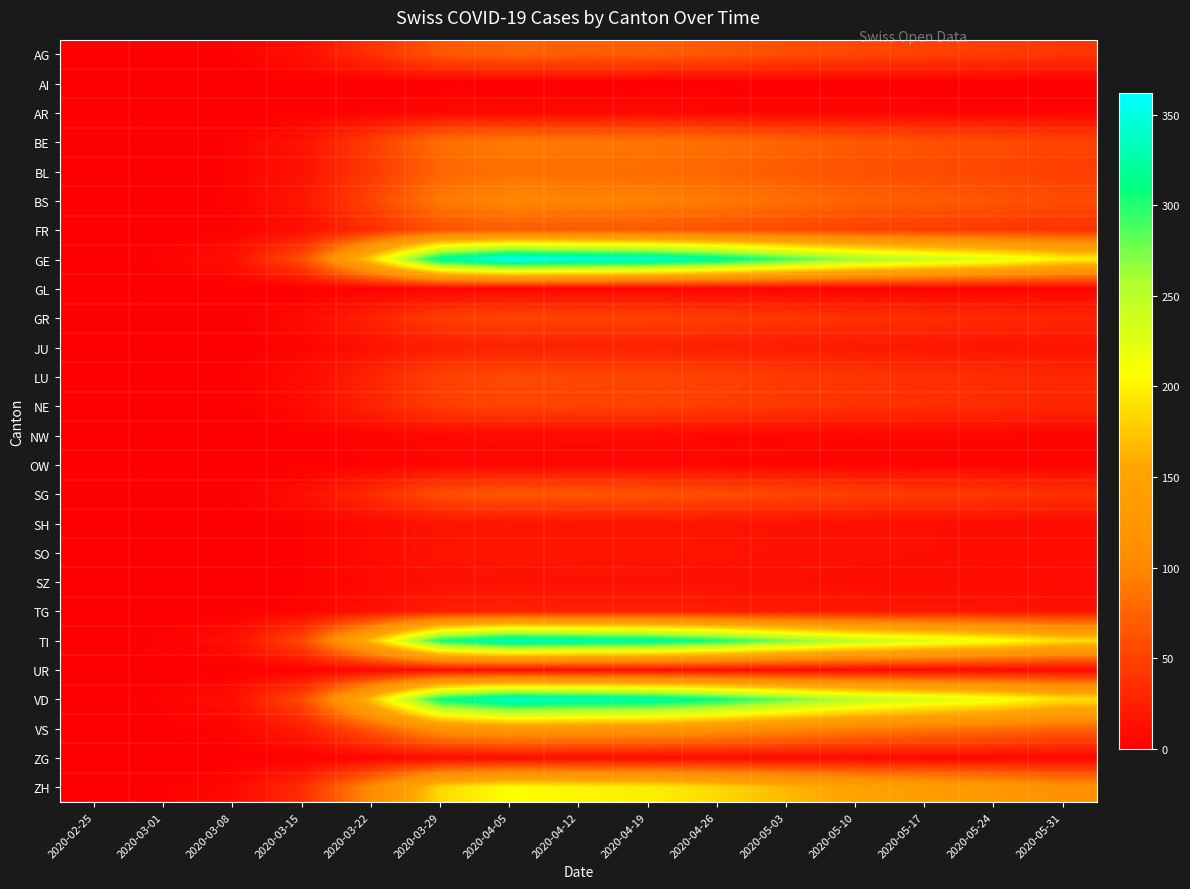

At 2020-04-19, list the series in order from largest to smallest.

GE, VD, TI, ZH, VS, BS, BE, BL, AG, FR, SG, LU, GR, NE, JU, TG, SH, SO, SZ, UR, ZG, NW, AR, OW, GL, AI